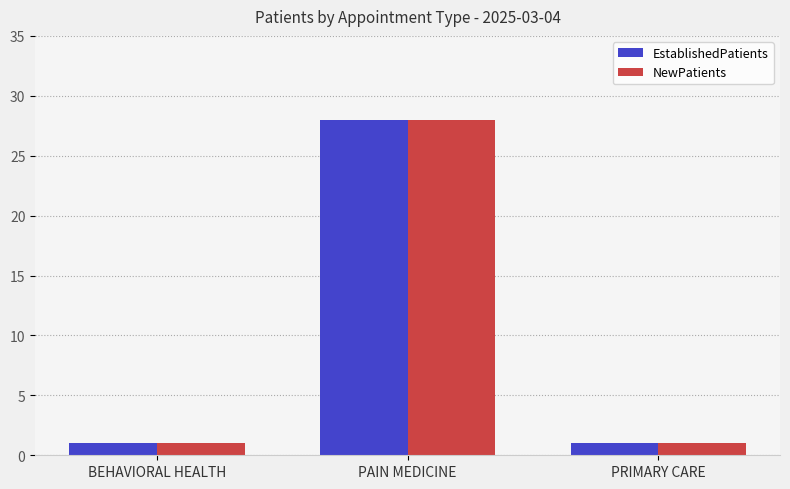

Are the bars horizontal?

No